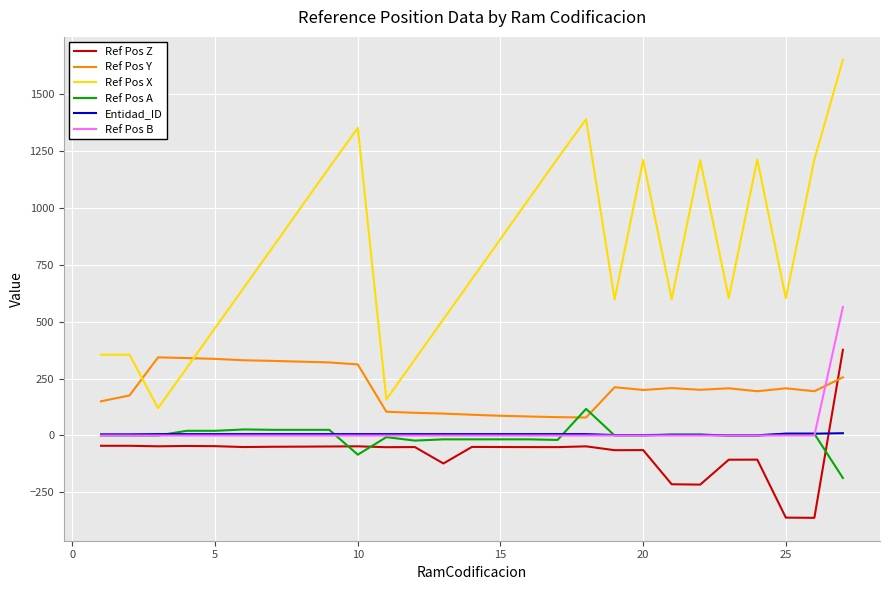

What is the difference between the maximum and minimum values in the Ref Pos A series?

303.3